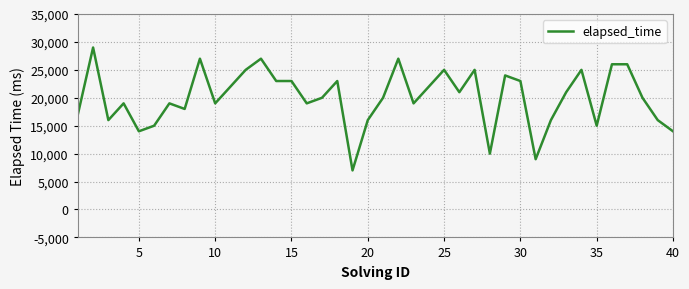

What is the minimum value shown in the chart?

7000